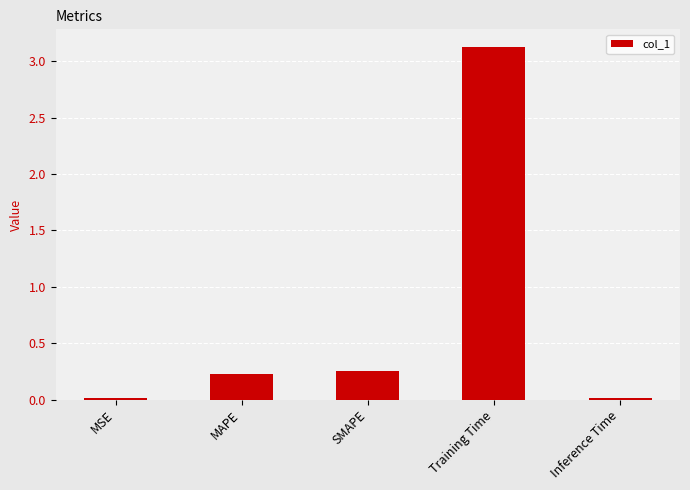

What is the greatest value displayed?

3.1